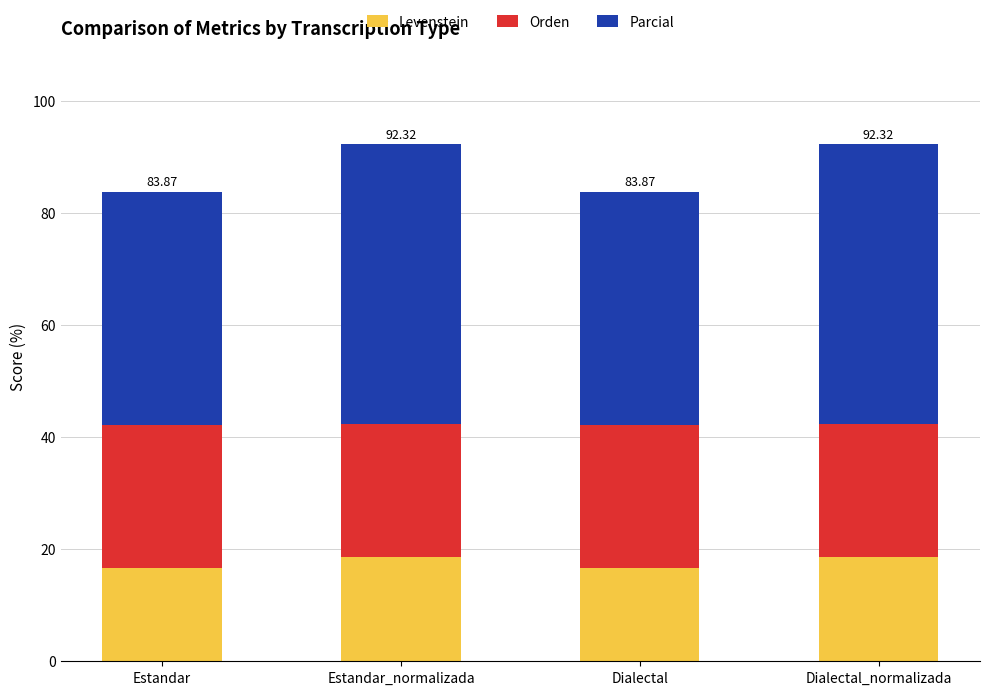

What is the sum of the Levenstein values at Estandar_normalizada and Estandar?

35.3